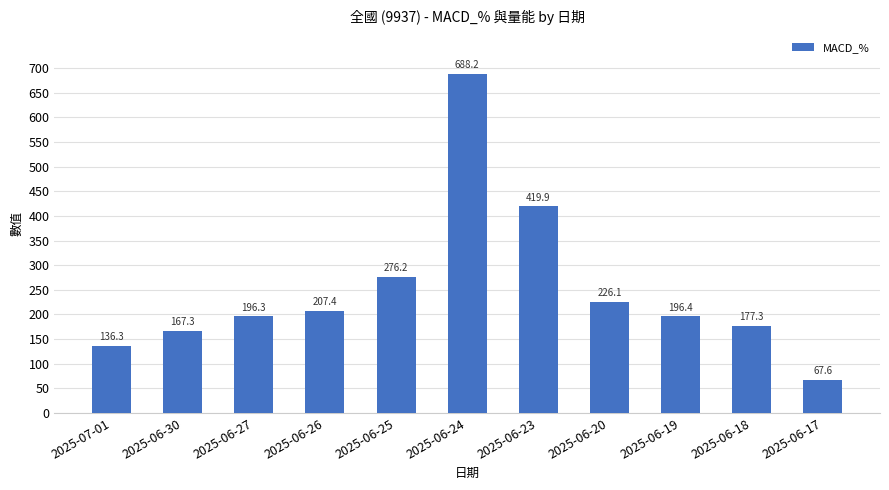

What is the difference between the values at 2025-06-20 and 2025-06-26?

18.7